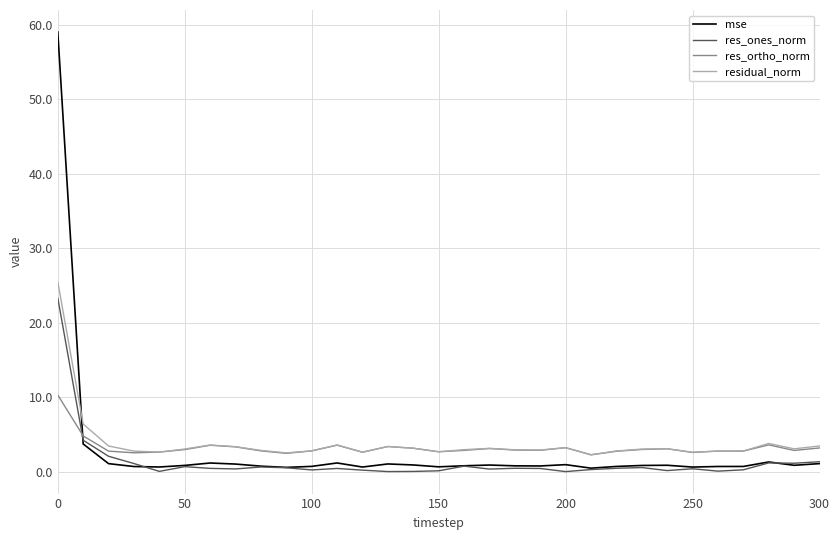

What is the average value of the residual_norm series?

3.8